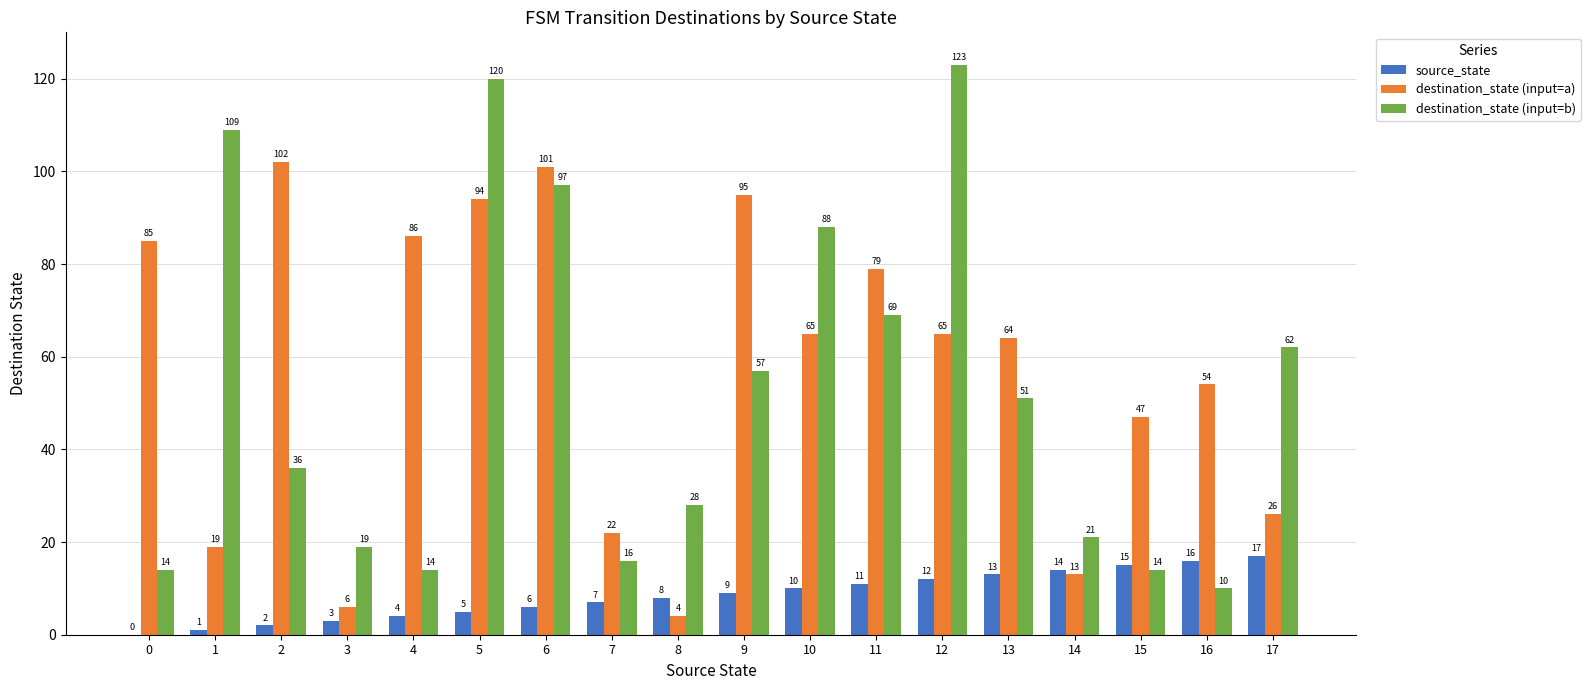

Reading left to right, list all the values displayed in this chart.

source_state: 0=0	1=1	2=2	3=3	4=4	5=5	6=6	7=7	8=8	9=9	10=10	11=11	12=12	13=13	14=14	15=15	16=16	17=17
destination_state (input=a): 0=85	1=19	2=102	3=6	4=86	5=94	6=101	7=22	8=4	9=95	10=65	11=79	12=65	13=64	14=13	15=47	16=54	17=26
destination_state (input=b): 0=14	1=109	2=36	3=19	4=14	5=120	6=97	7=16	8=28	9=57	10=88	11=69	12=123	13=51	14=21	15=14	16=10	17=62